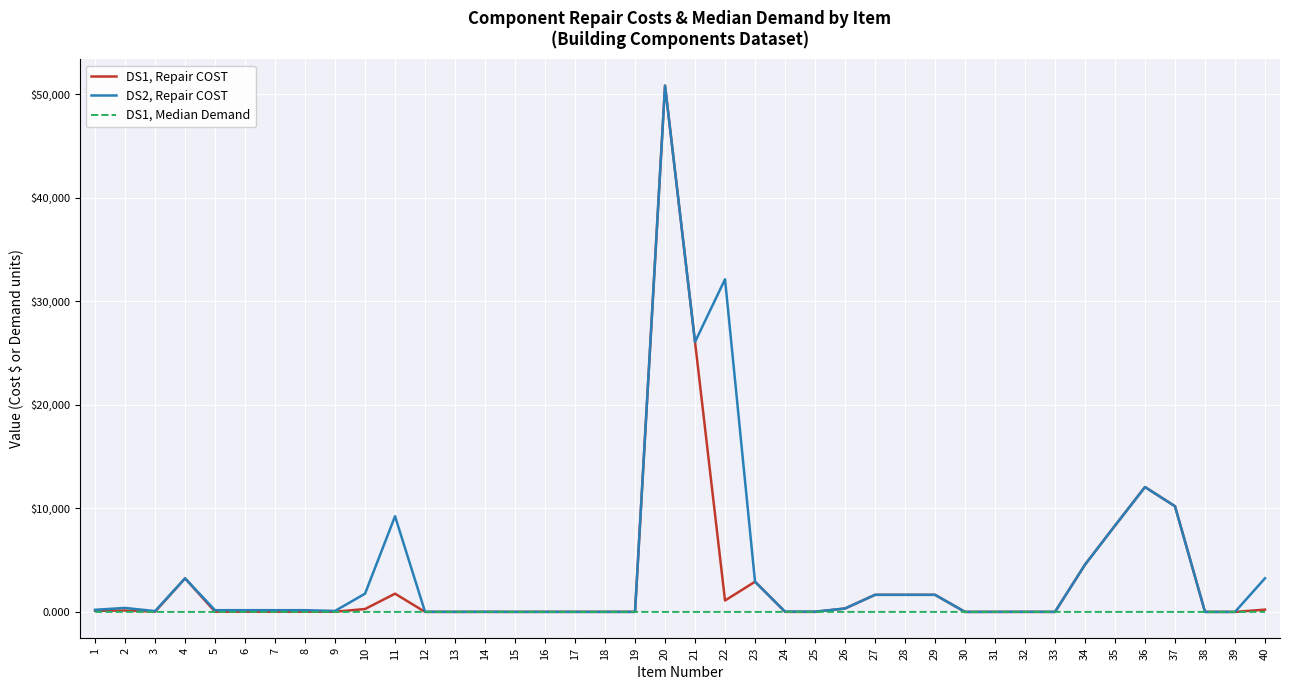

Where is DS2, Repair COST nearest to the value 25410?

21